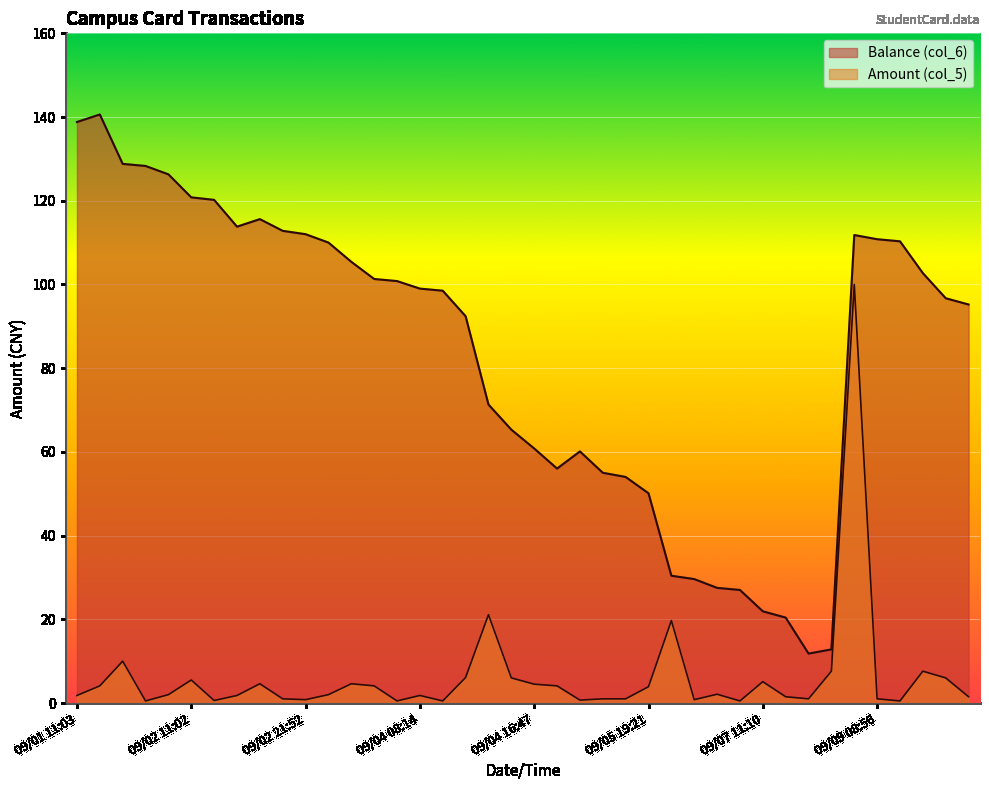

What is the average value of the Balance (col_6) series?

83.7